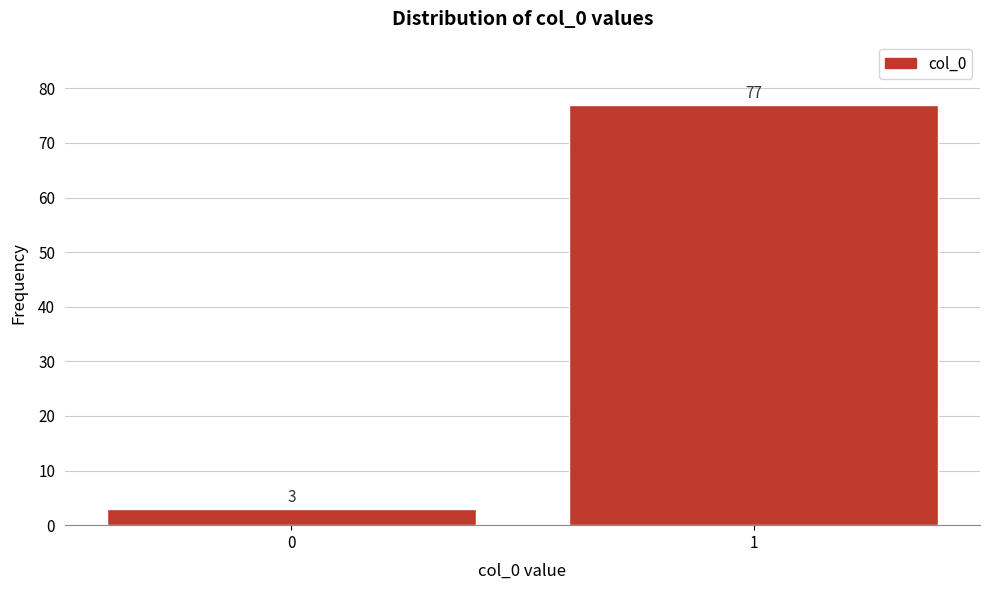

Reading left to right, list all the values displayed in this chart.

0=3	1=77